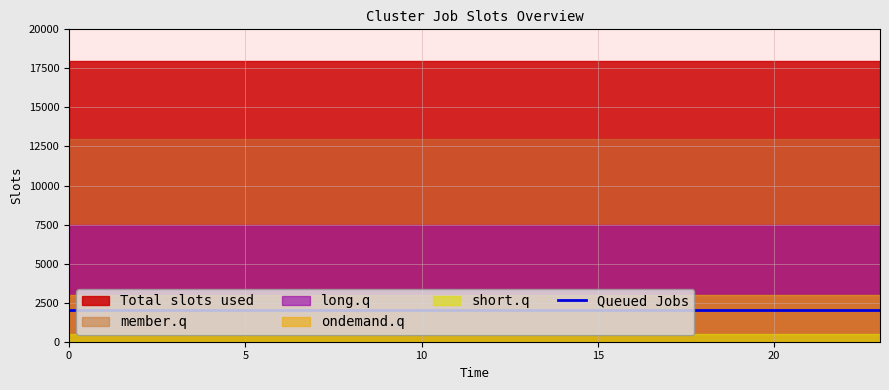

At how many categories does at least one series exceed 1?

24